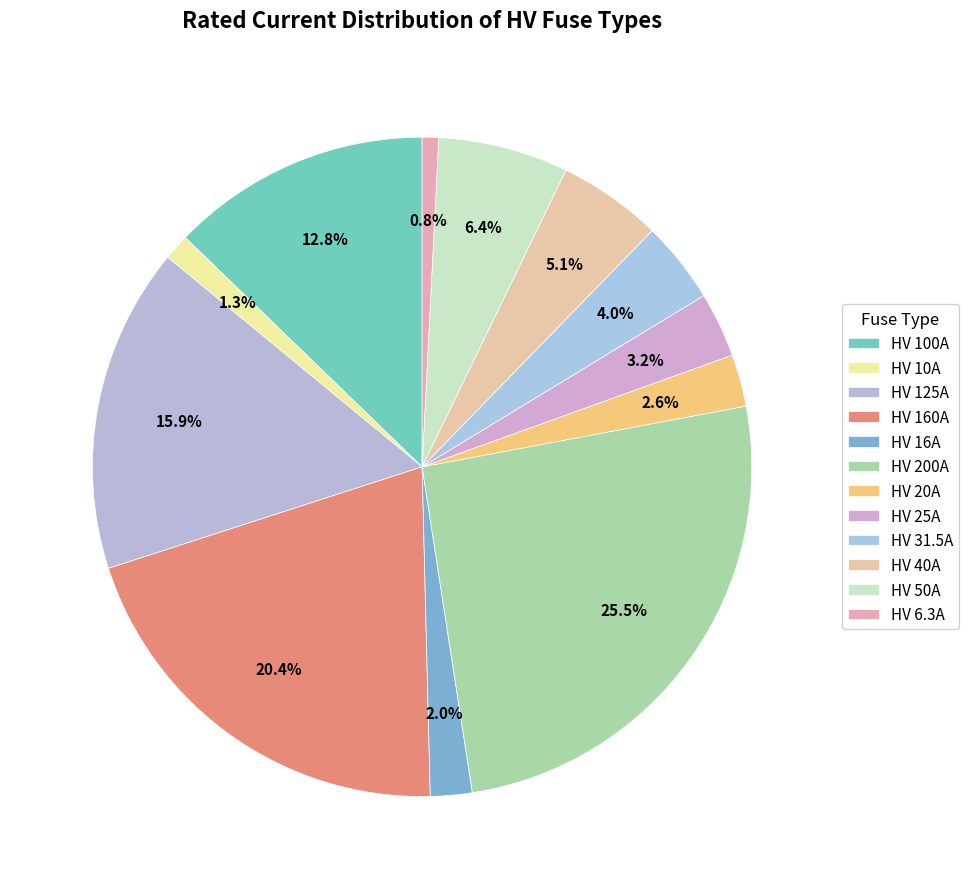

Count the number of slices in the pie.

12